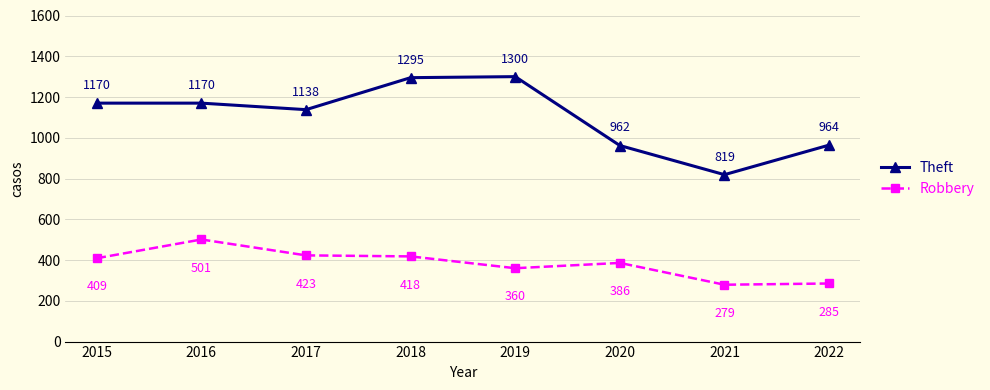

What is the average value of the Robbery series?

383